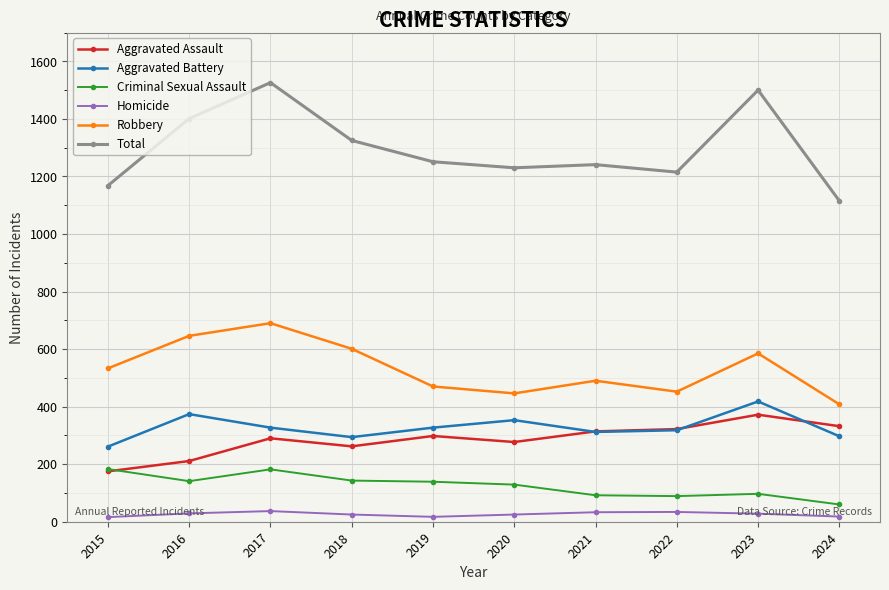

True or false: Total has more than 1 points higher than both neighbors.

True